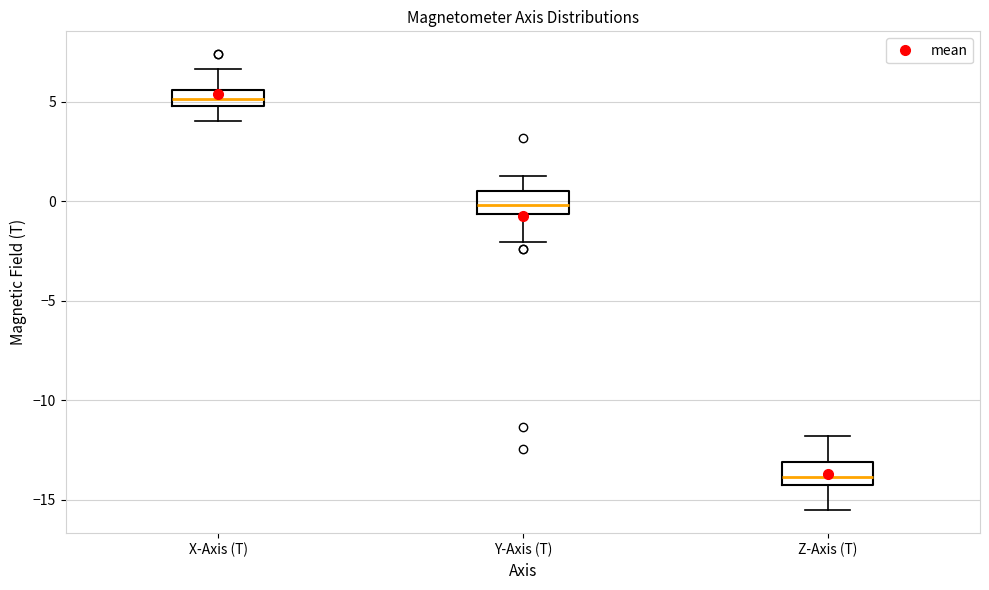

Reading left to right, read every box against the y-axis: the position of its median line, the range the box covers, and the ends of its whiskers. The values are not printed on the chart, so give them approximately, as read against the axis.

X-Axis (T): median 5.0 (inside the box), box 5.0 to 5.5, whiskers 4.0 to 6.5
Y-Axis (T): median 0.0, box -0.5 to 0.5, whiskers -2.0 to 1.5
Z-Axis (T): median -14.0, box -14.5 to -13.0, whiskers -15.5 to -12.0